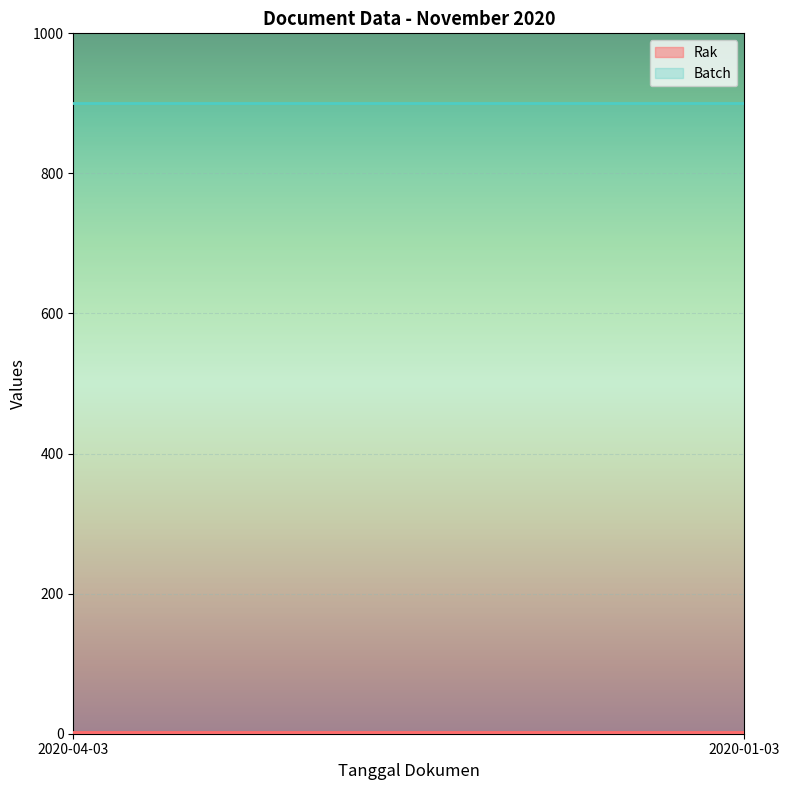

What is the highest value of the Batch series?

900